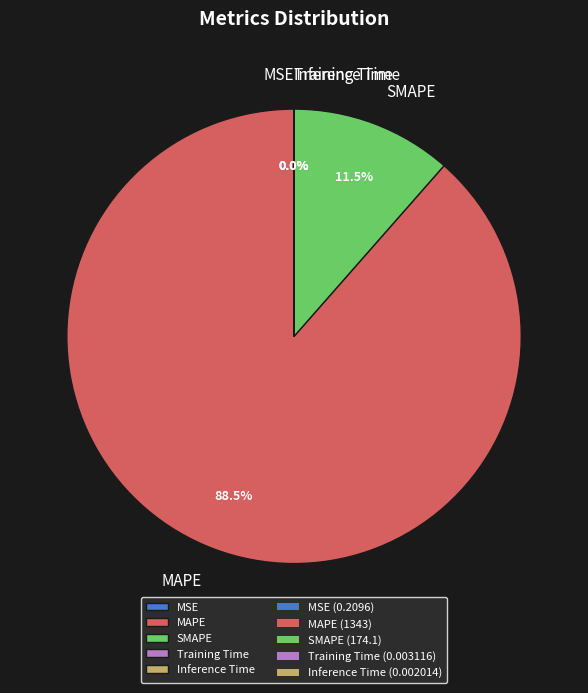

Does SMAPE represent more than half of the total?

No